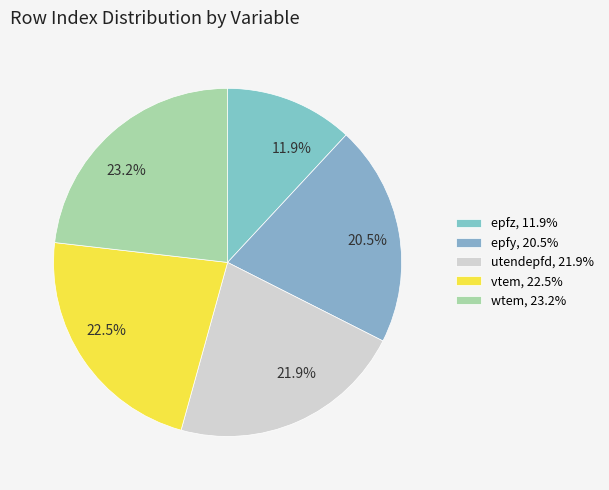

Does 21.9% account for over 50% of the chart?

No